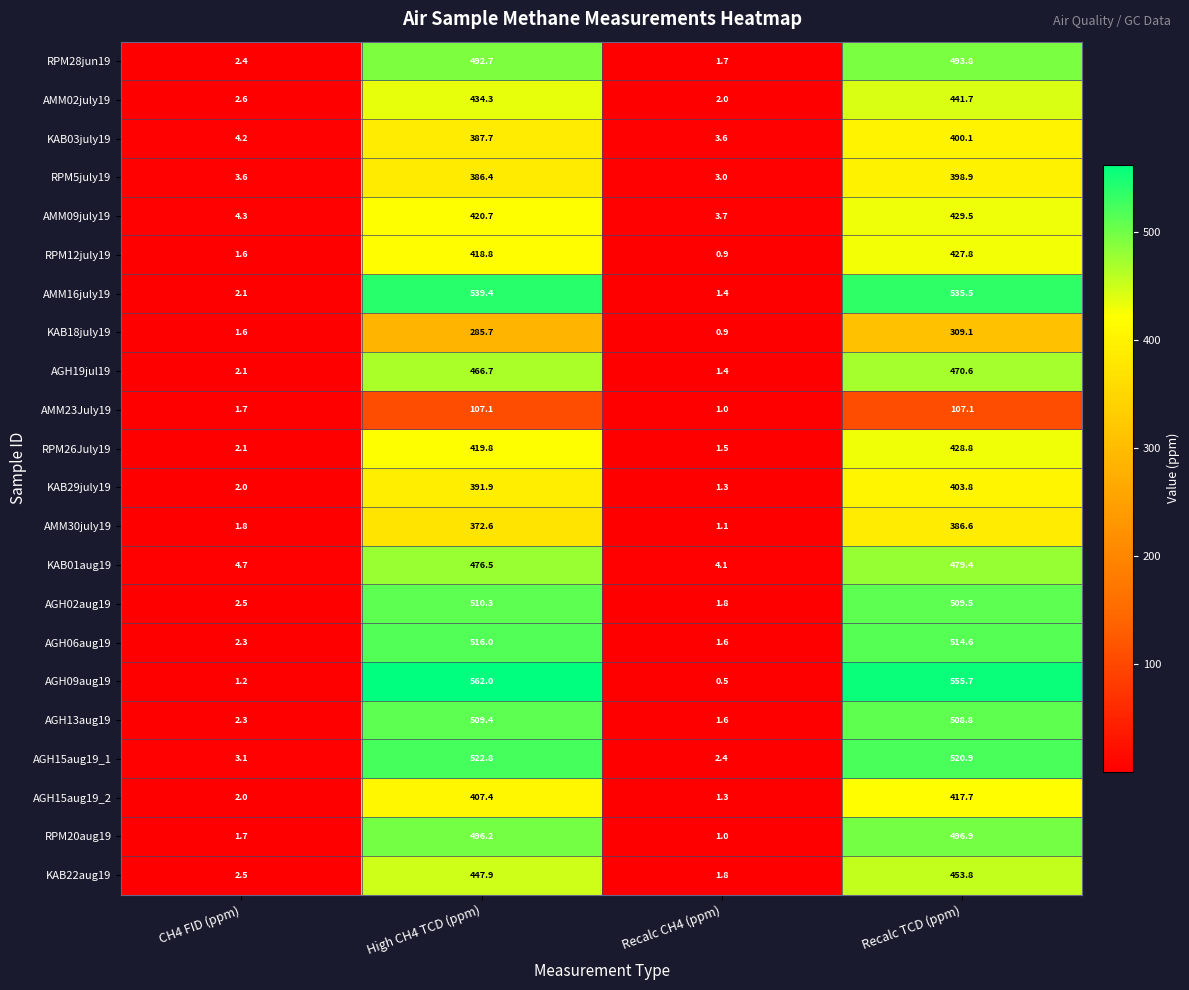

True or false: AMM16july19 has a value of 539.4 at High CH4 TCD (ppm).

True